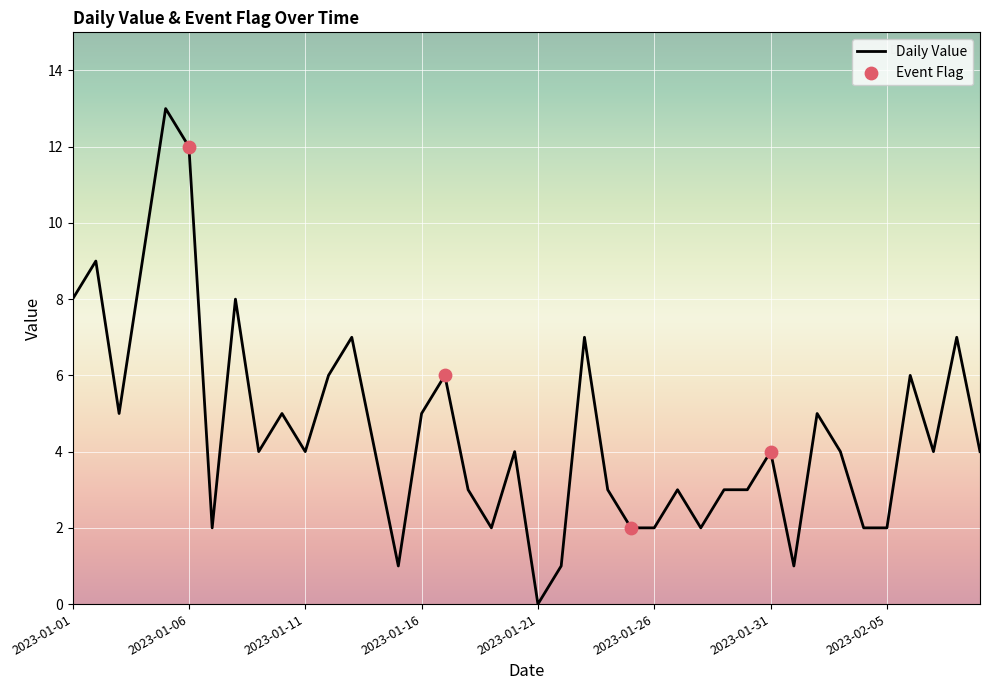

What is the maximum value shown in the chart?

13